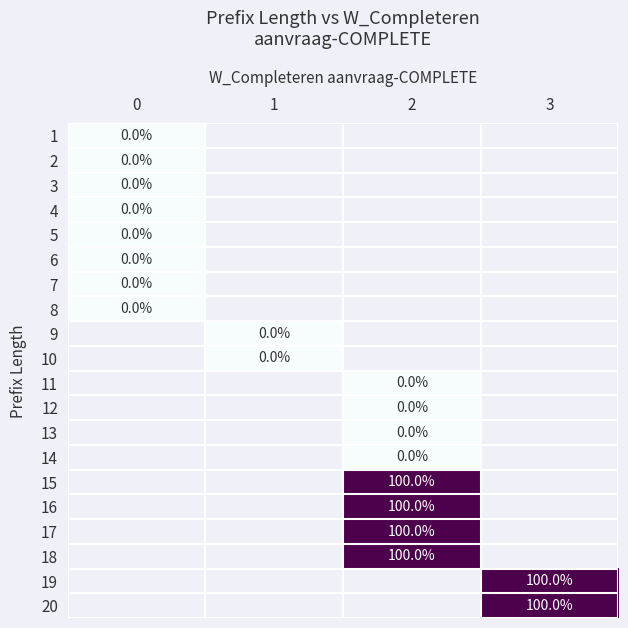

At how many categories does at least one series exceed 0?

2